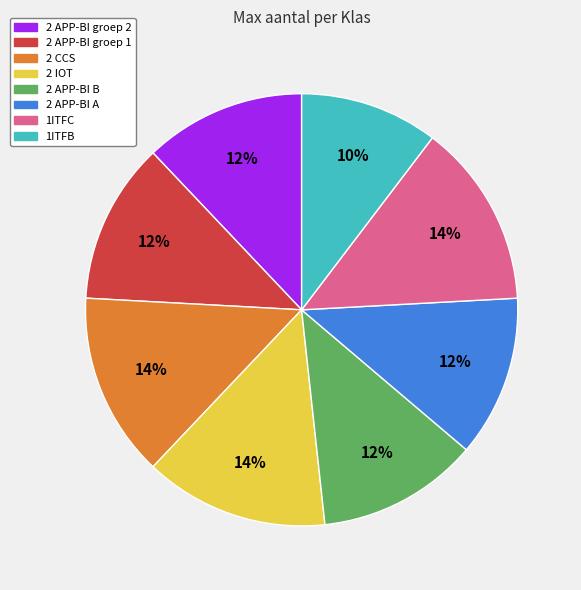

Is 2 APP-BI groep 1 the majority of the pie?

No